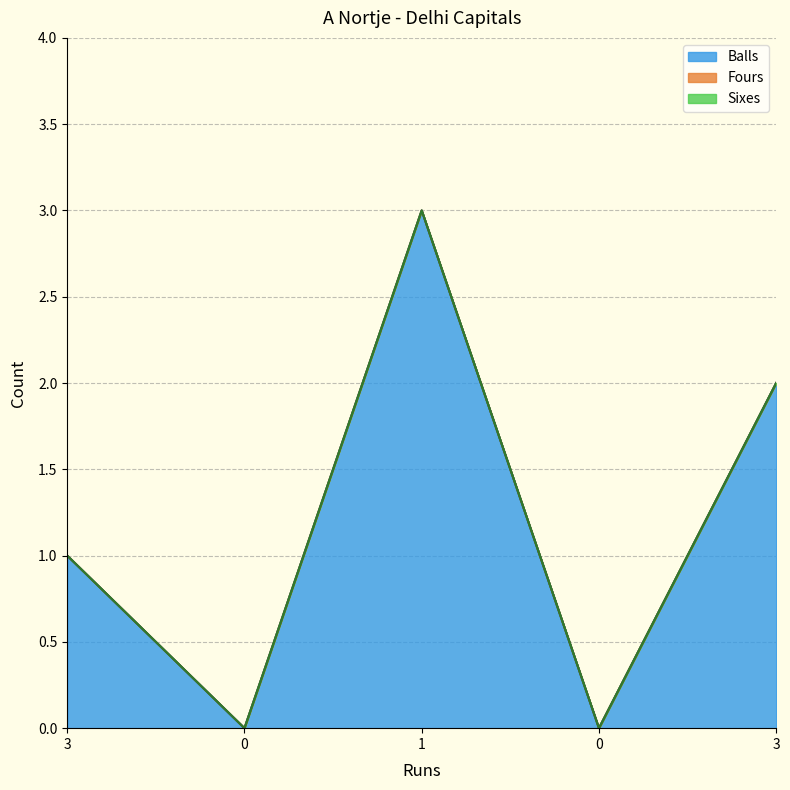

True or false: Fours and Balls cross at least once.

False